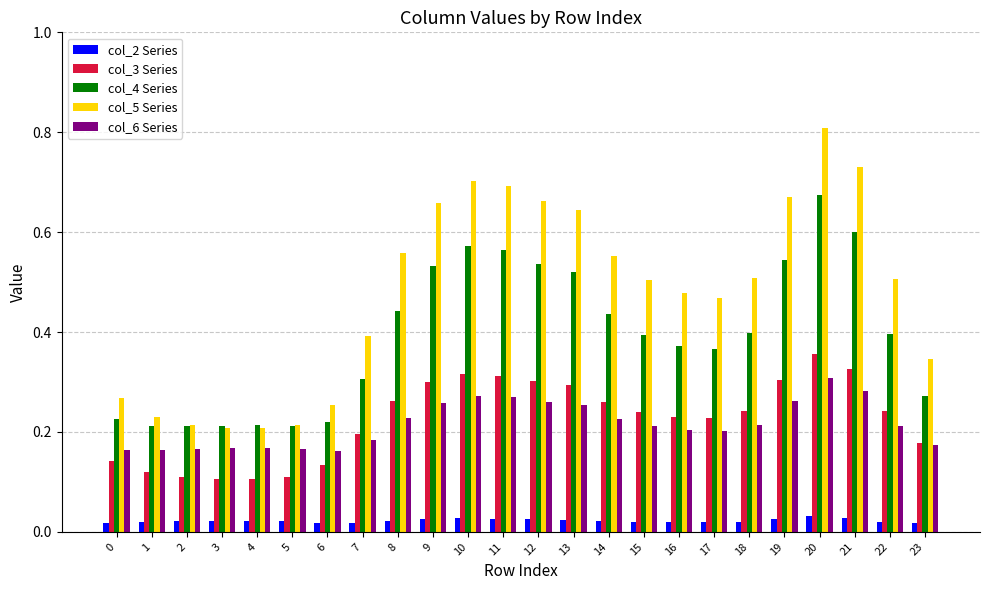

What are all the series names shown in the legend?

col_2 Series, col_3 Series, col_4 Series, col_5 Series, col_6 Series